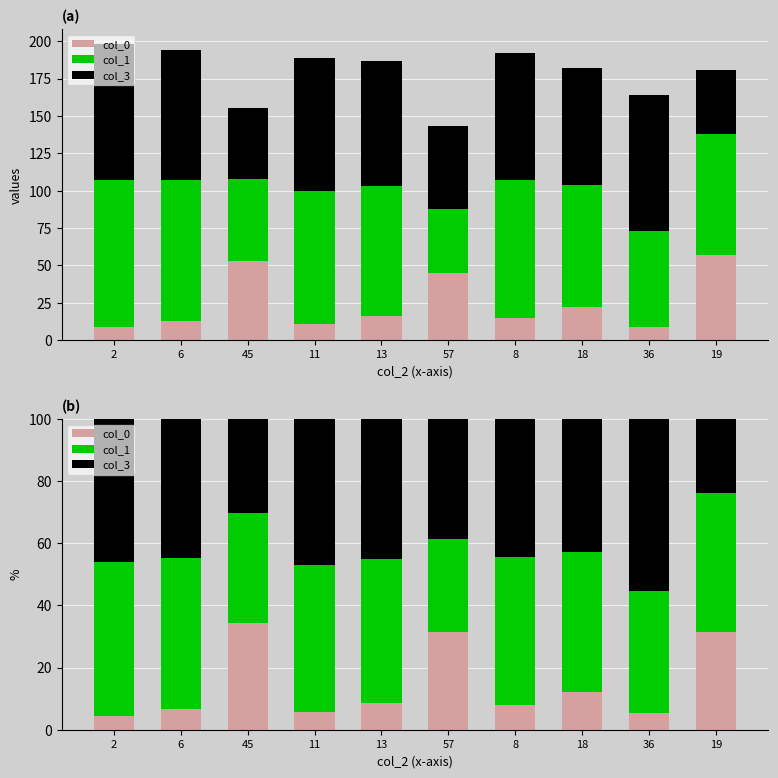

What is the difference between the highest and lowest values at 45?

5.2